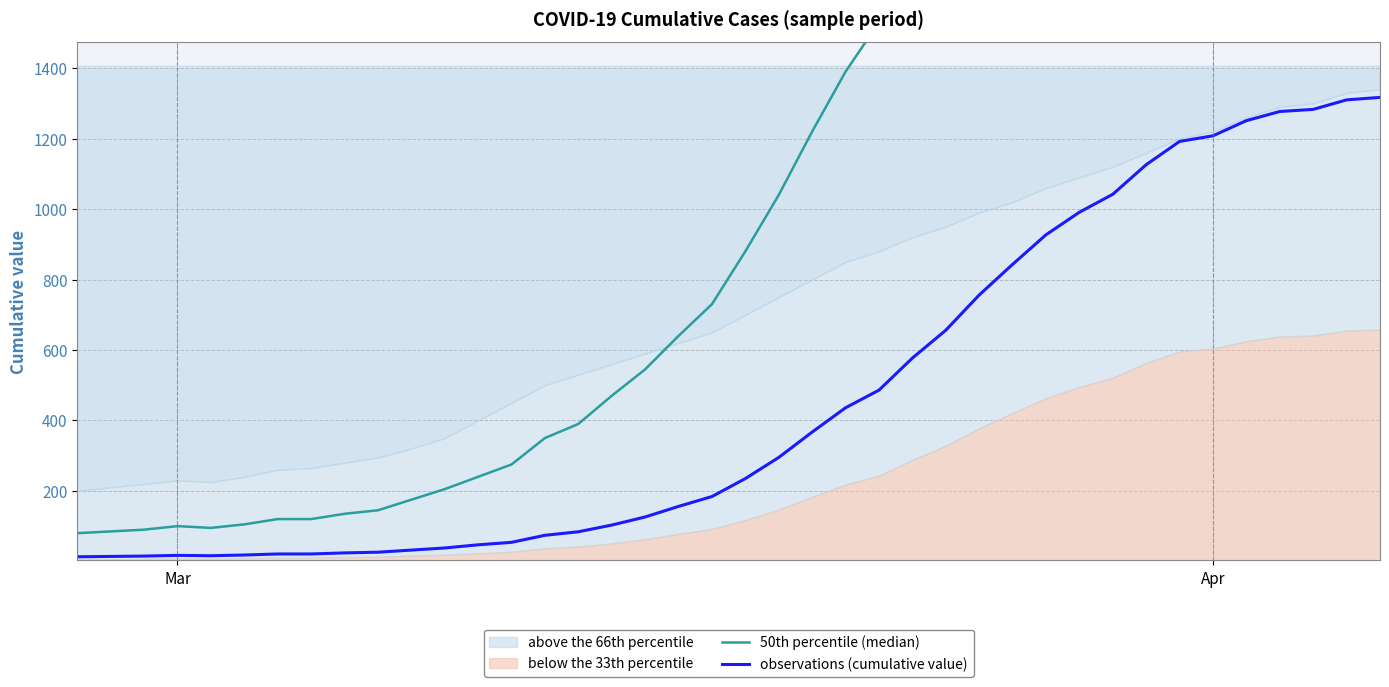

What is the maximum value for observations (cumulative value)?

1317